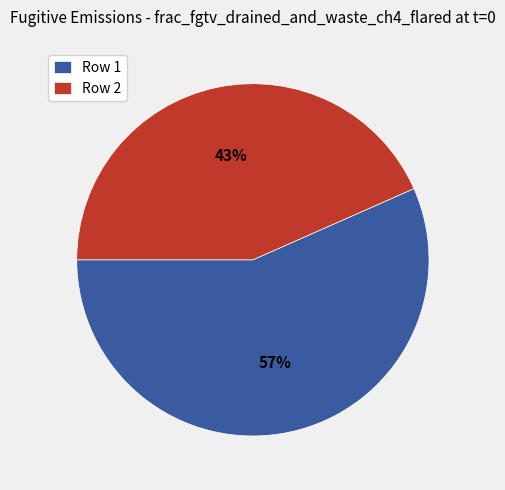

To the nearest percent, what portion does Row 2 represent?

43%